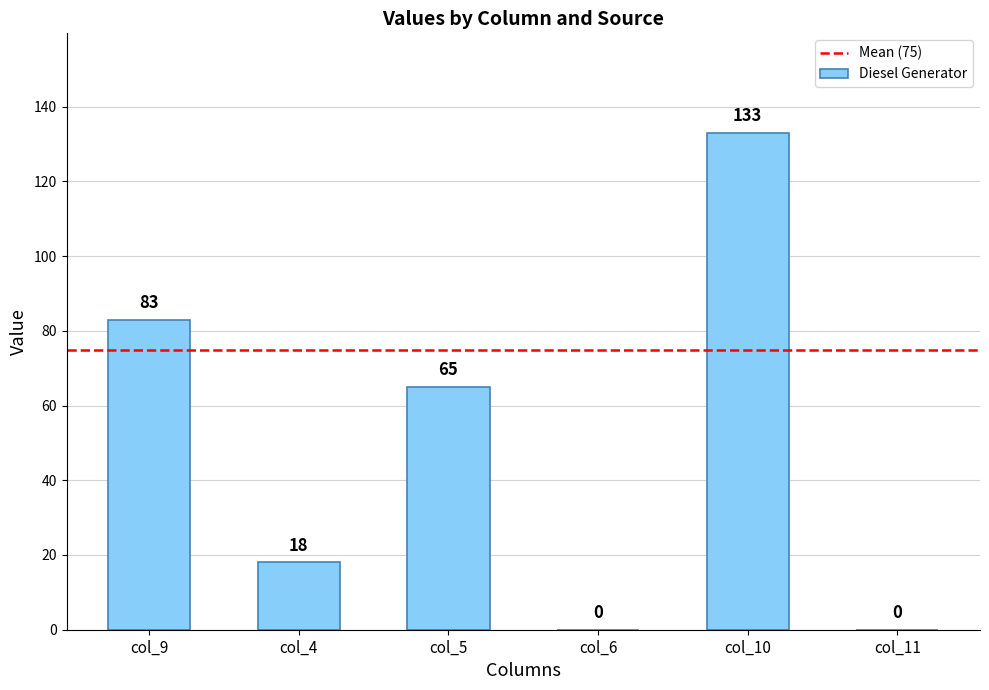

Reading left to right, what are all the values shown in this chart?

col_9=83	col_4=18	col_5=65	col_6=0	col_10=133	col_11=0